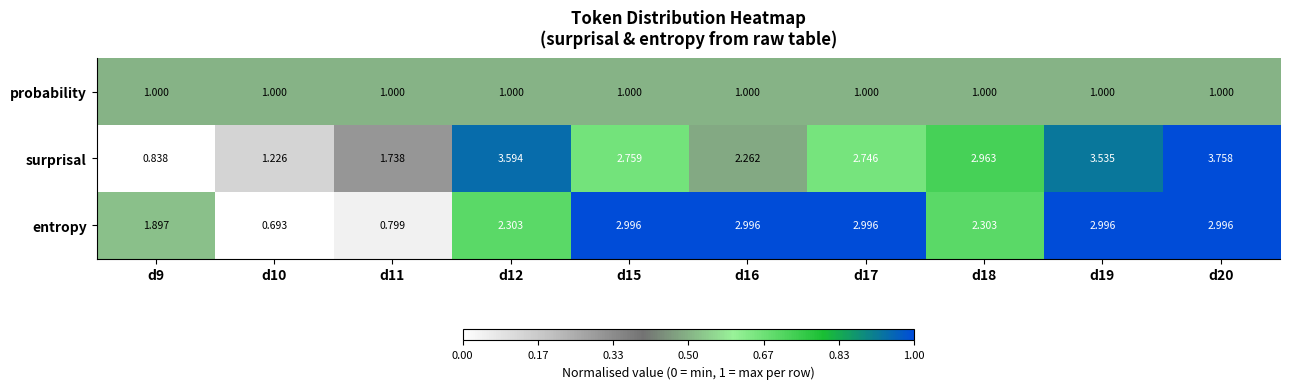

How many data points in entropy are less than 2?

3